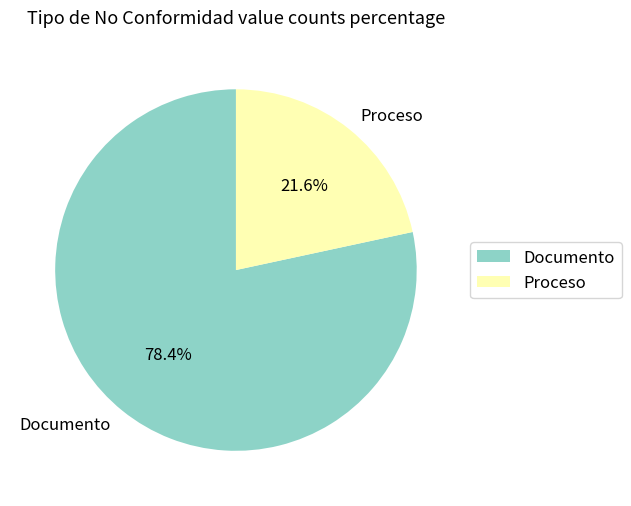

Combined, do Proceso and Documento account for over 50%?

Yes